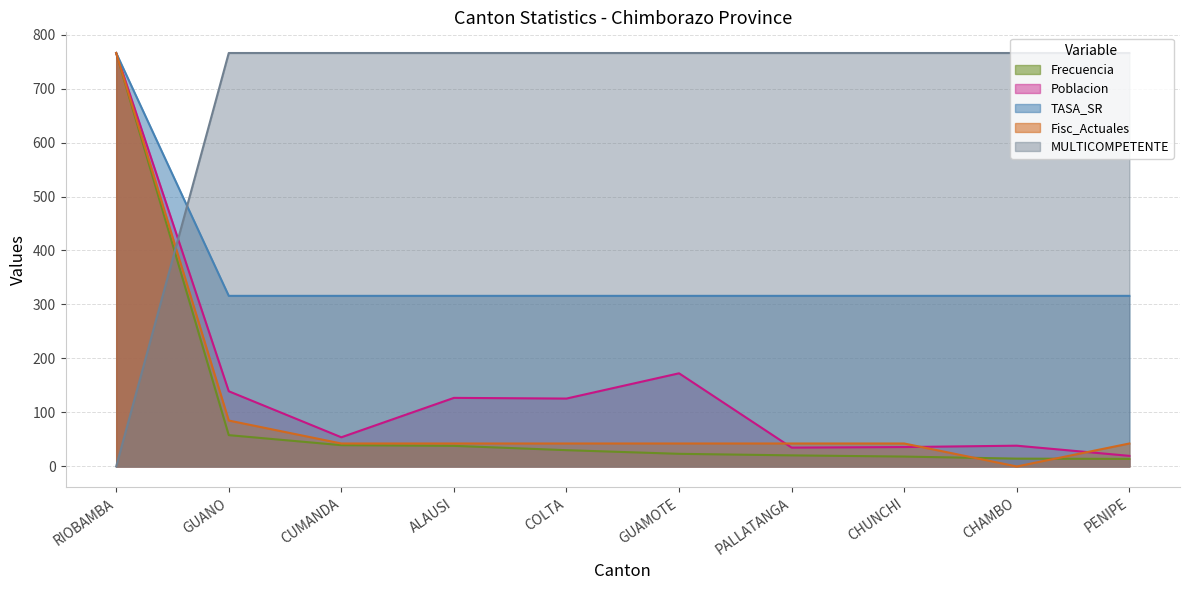

What is the approximate value of Poblacion at CUMANDA?

54.0